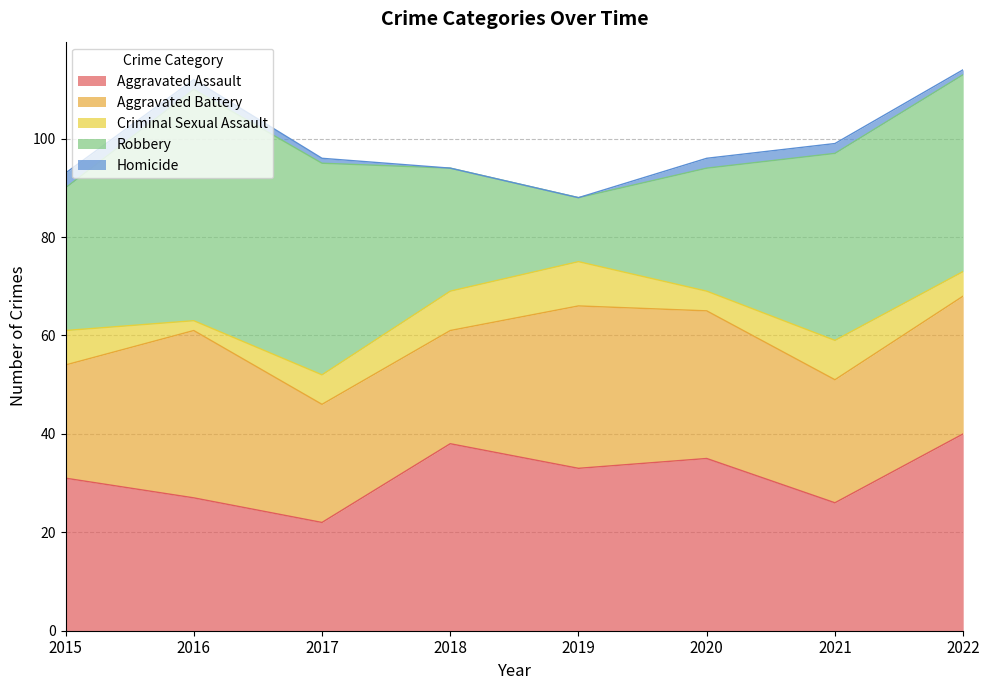

What is the sum of the Robbery values at 2021 and 2015?

67